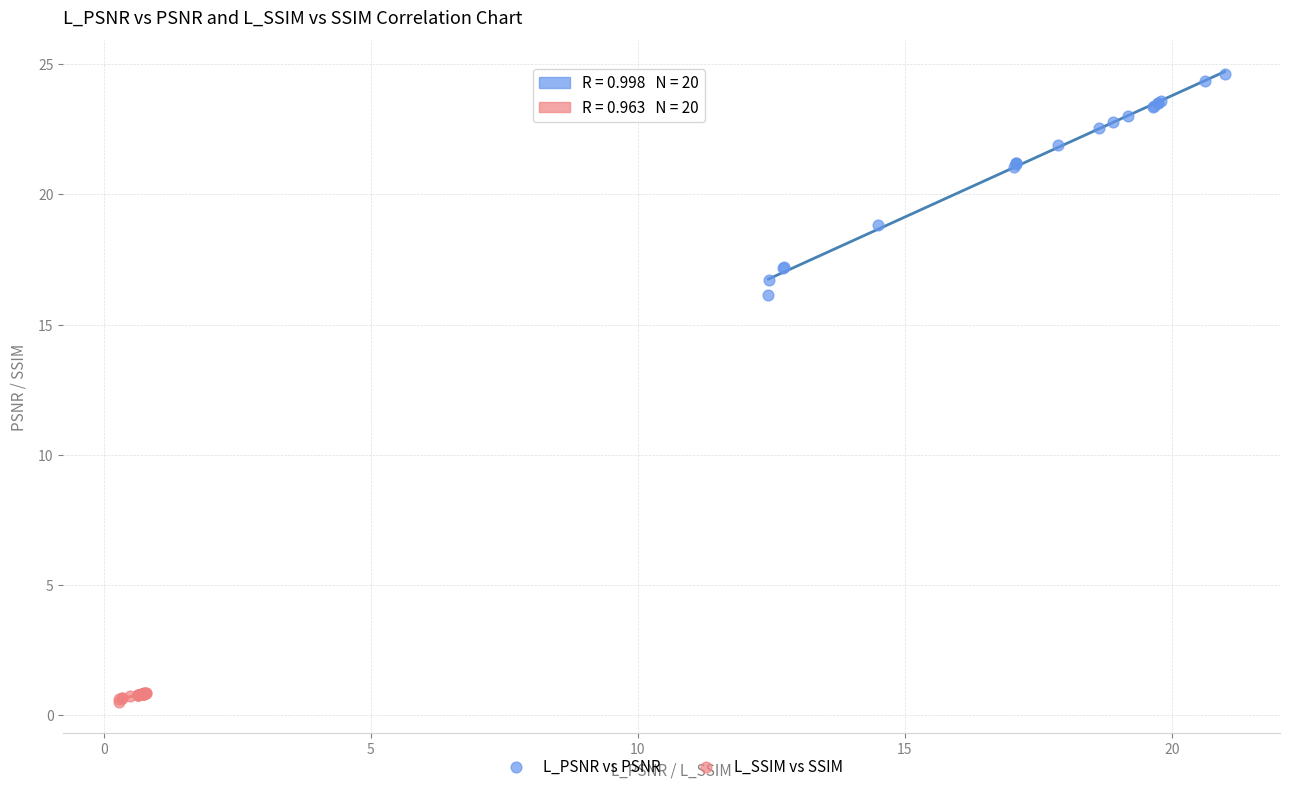

Which series contains the highest Y value?

L_PSNR vs PSNR